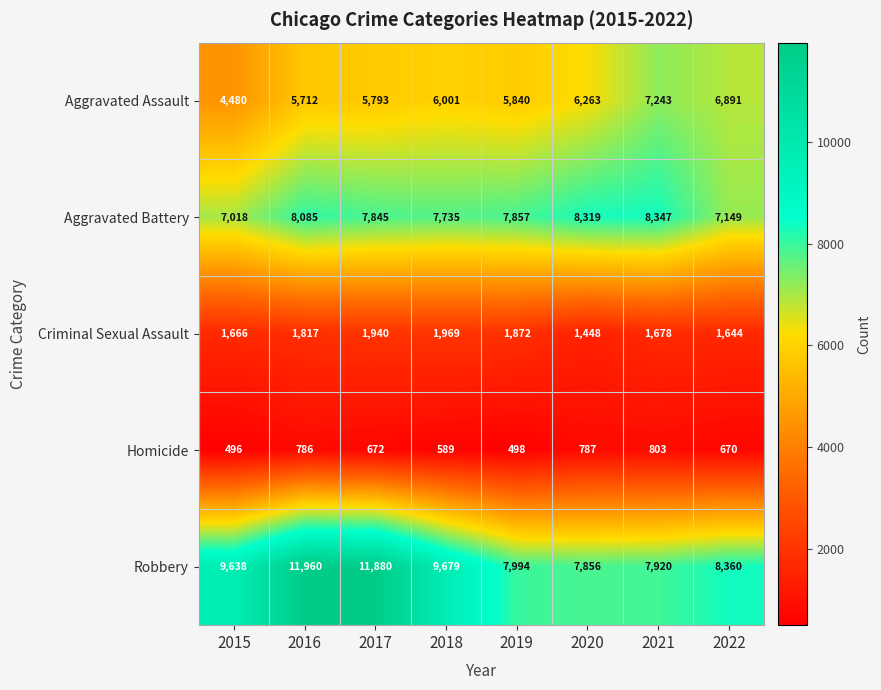

At which category is the sum across all series the highest?

2016